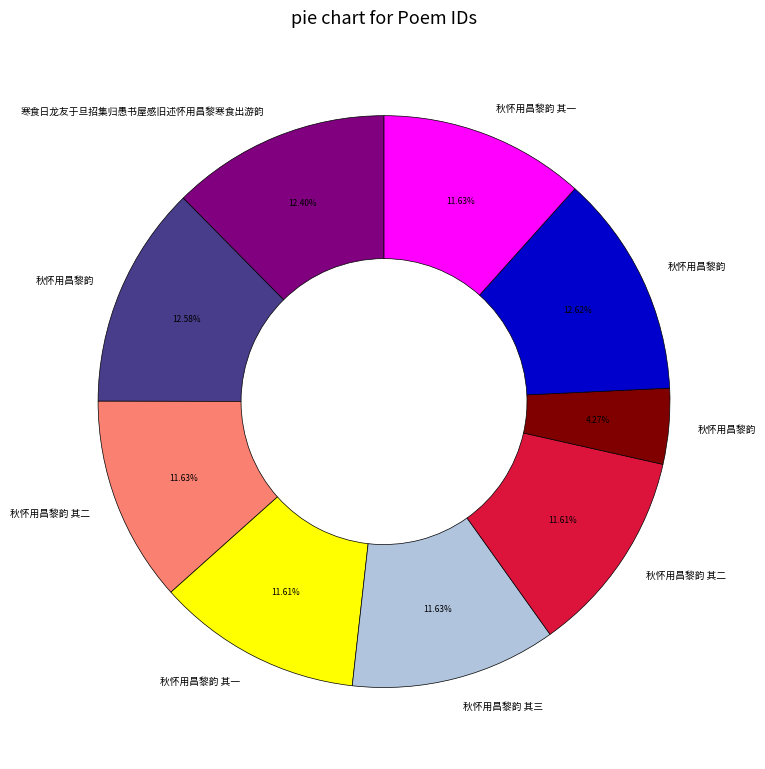

Does any single category account for the majority?

No